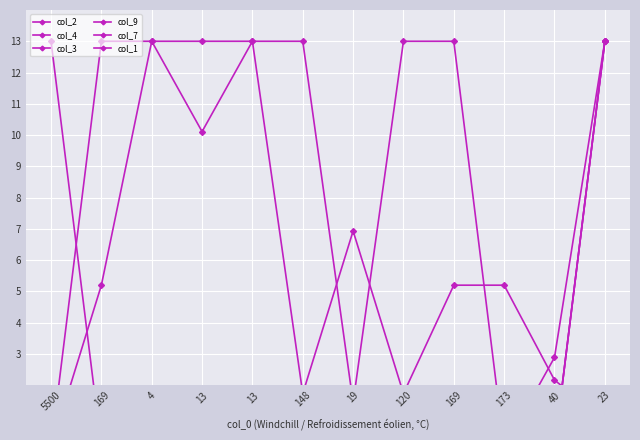

Which category has the lowest value in the col_4 series?

13